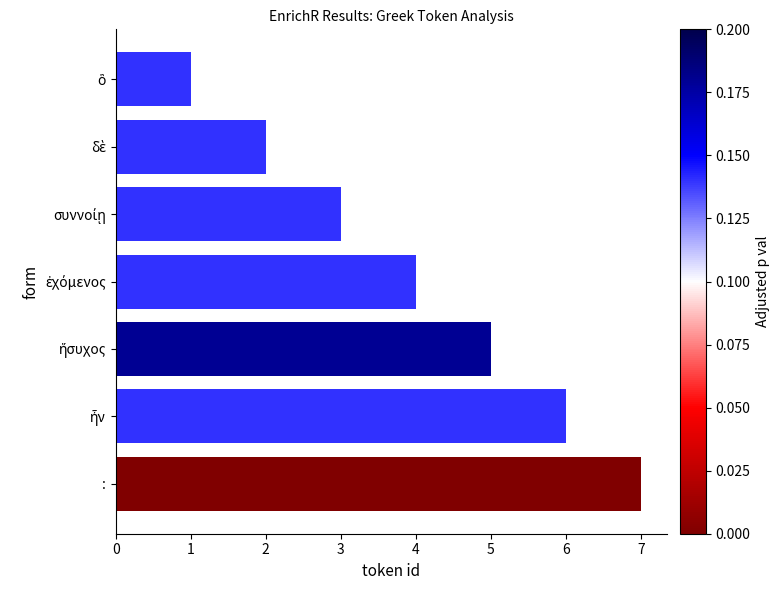

True or false: the data shows 7 at :.

True